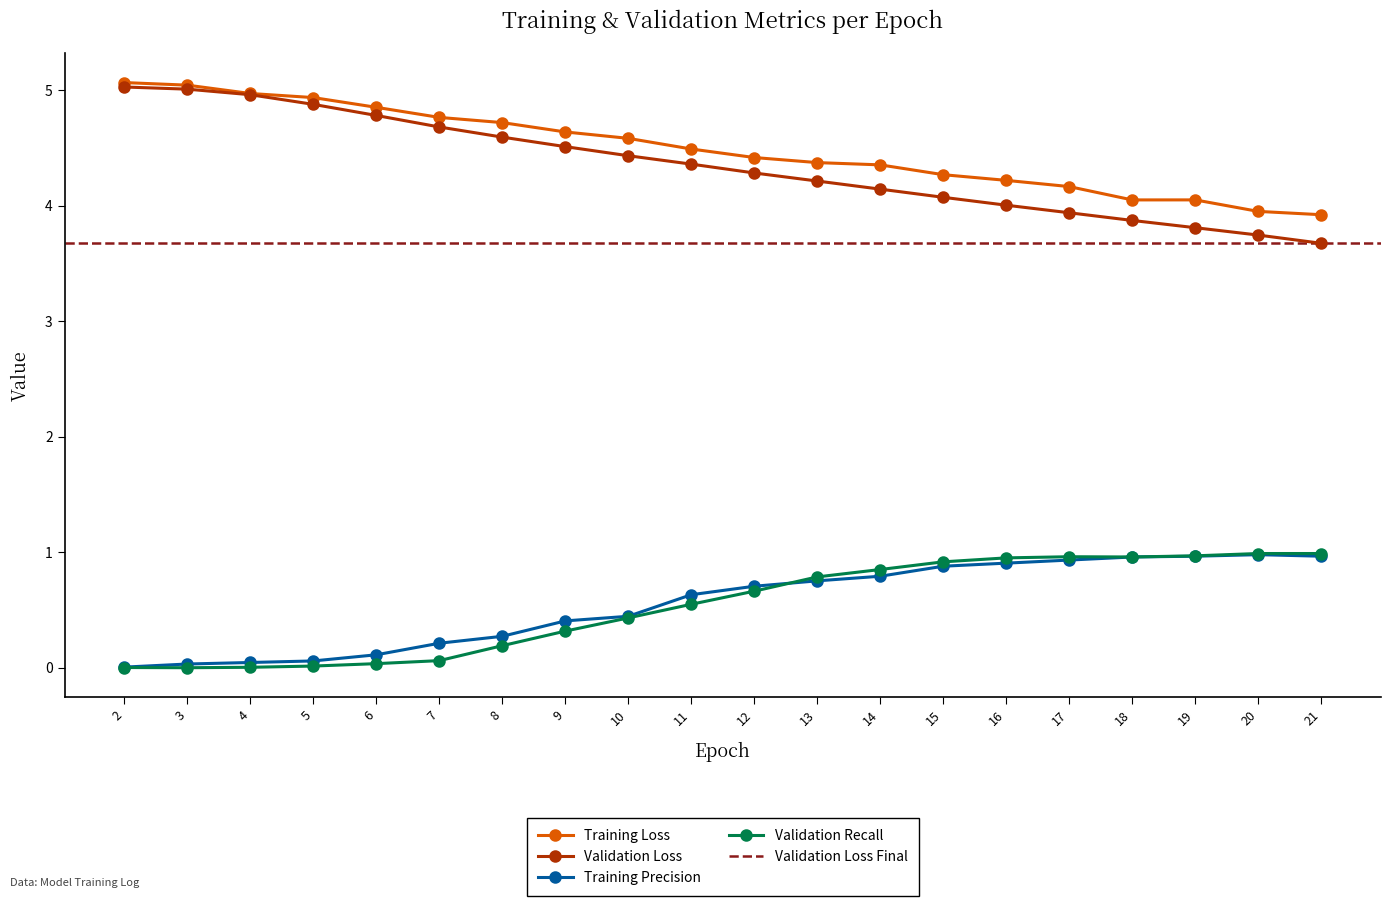

Reading left to right, list all the values displayed in this chart.

Training Loss: 5.1	5.0	5.0	4.9	4.9	4.8	4.7	4.6	4.6	4.5	4.4	4.4	4.4	4.3	4.2	4.2	4.1	4.1	4.0	3.9
Validation Loss: 5.0	5.0	5.0	4.9	4.8	4.7	4.6	4.5	4.4	4.4	4.3	4.2	4.1	4.1	4.0	3.9	3.9	3.8	3.7	3.7
Training Precision: 0.0	0.0	0.0	0.1	0.1	0.2	0.3	0.4	0.4	0.6	0.7	0.8	0.8	0.9	0.9	0.9	1.0	1.0	1.0	1.0
Validation Recall: 0.0	0.0	0.0	0.0	0.0	0.1	0.2	0.3	0.4	0.6	0.7	0.8	0.9	0.9	1.0	1.0	1.0	1.0	1.0	1.0